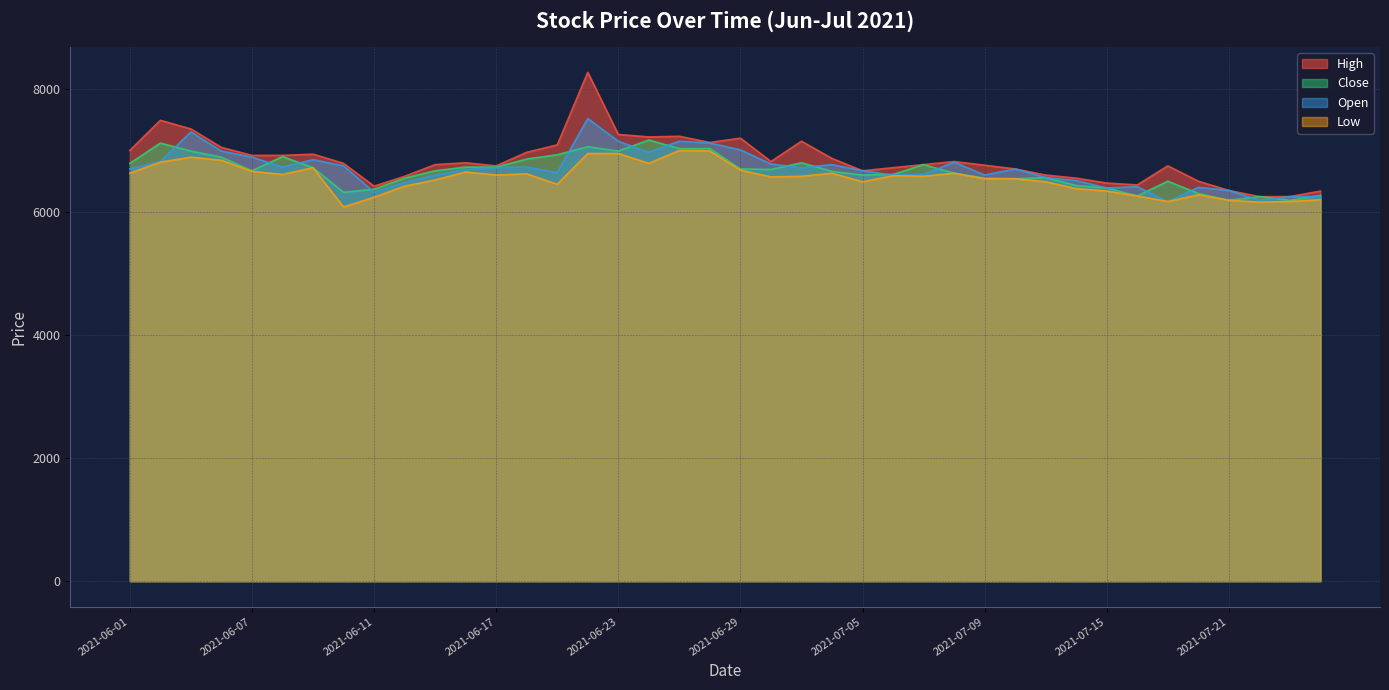

What is the difference between the maximum and minimum values in the Low series?

920